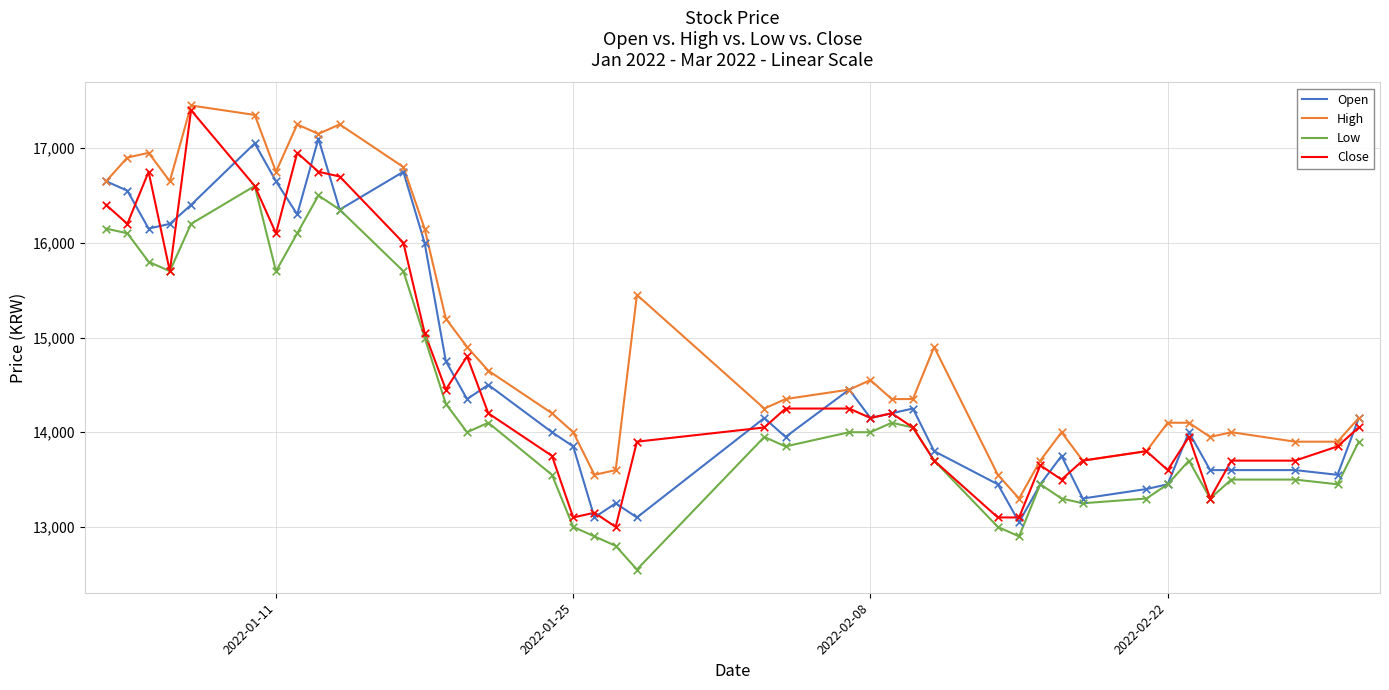

Which series has the largest total across all categories?

High